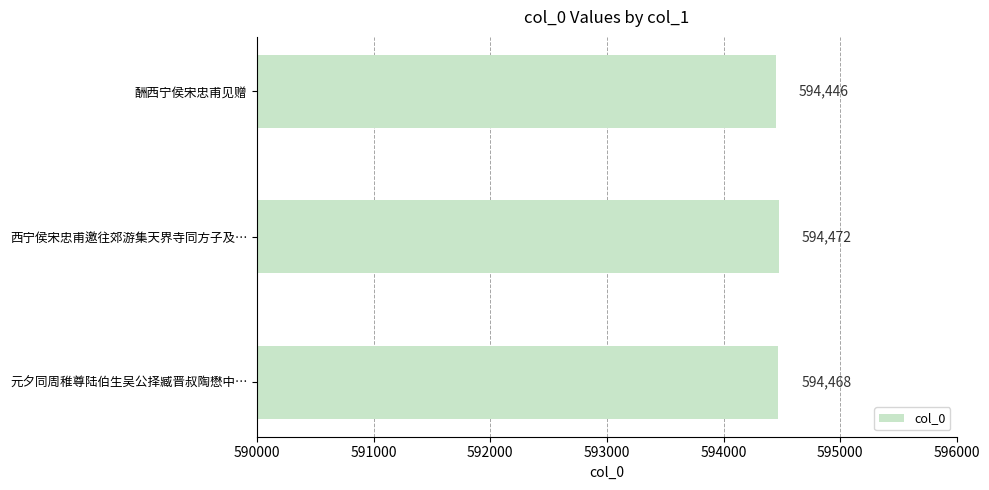

List the labels in order of value, smallest first.

酬西宁侯宋忠甫见赠, 元夕同周稚尊陆伯生吴公择臧晋叔陶懋中…, 西宁侯宋忠甫邀往郊游集天界寺同方子及…